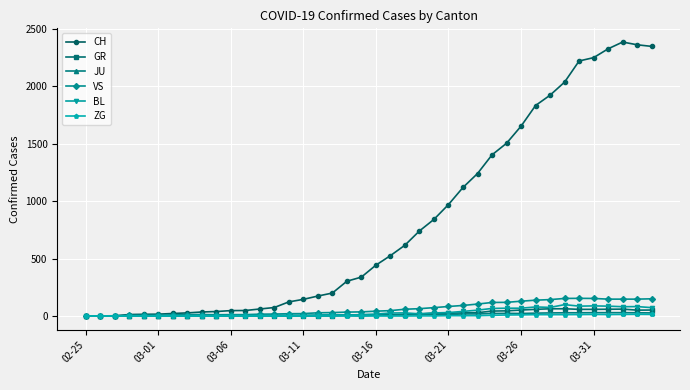

Which series has the widest spread of values?

CH